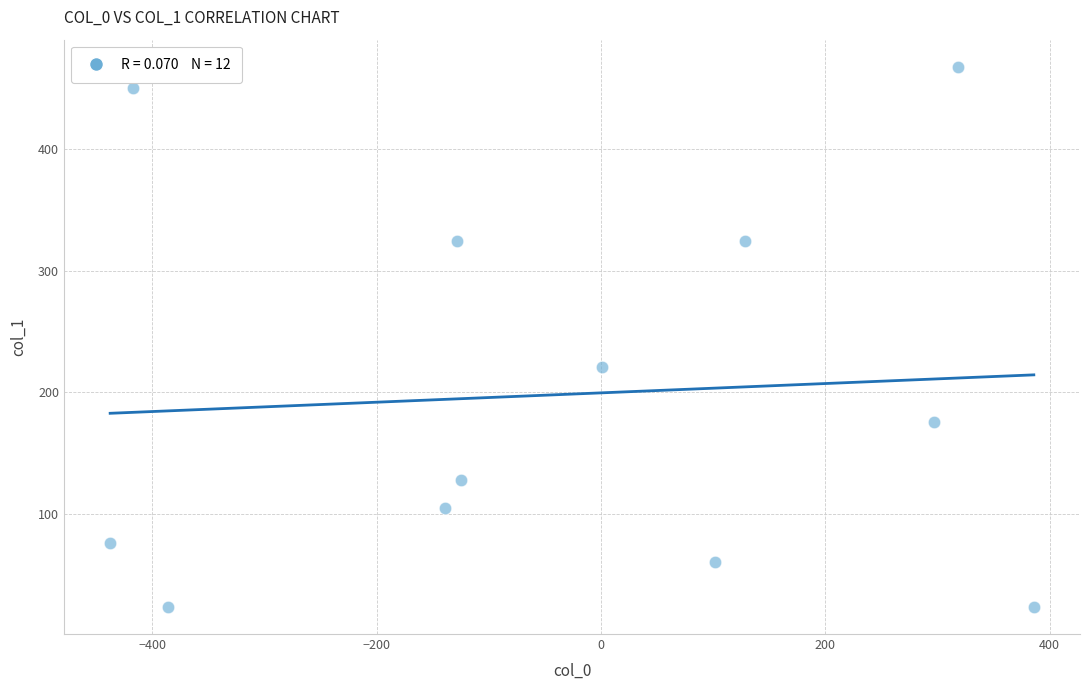

What Y value in the scatter plot is closest to 245?

220.7